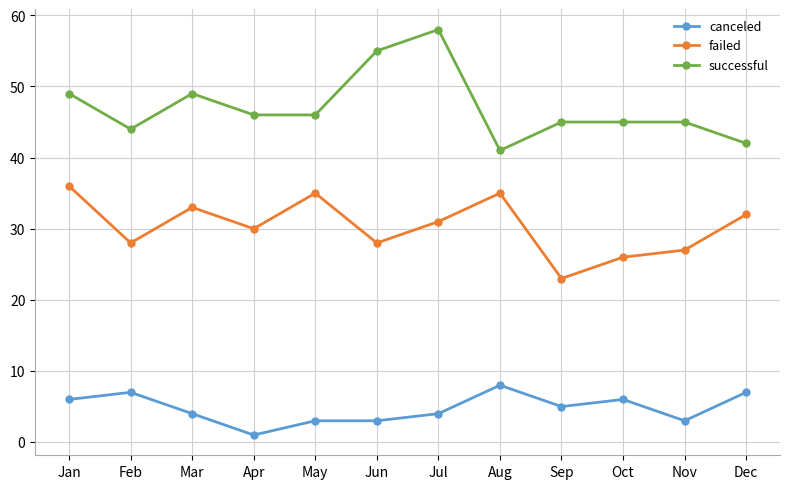

List the series in order of their peak value, highest first.

successful, failed, canceled